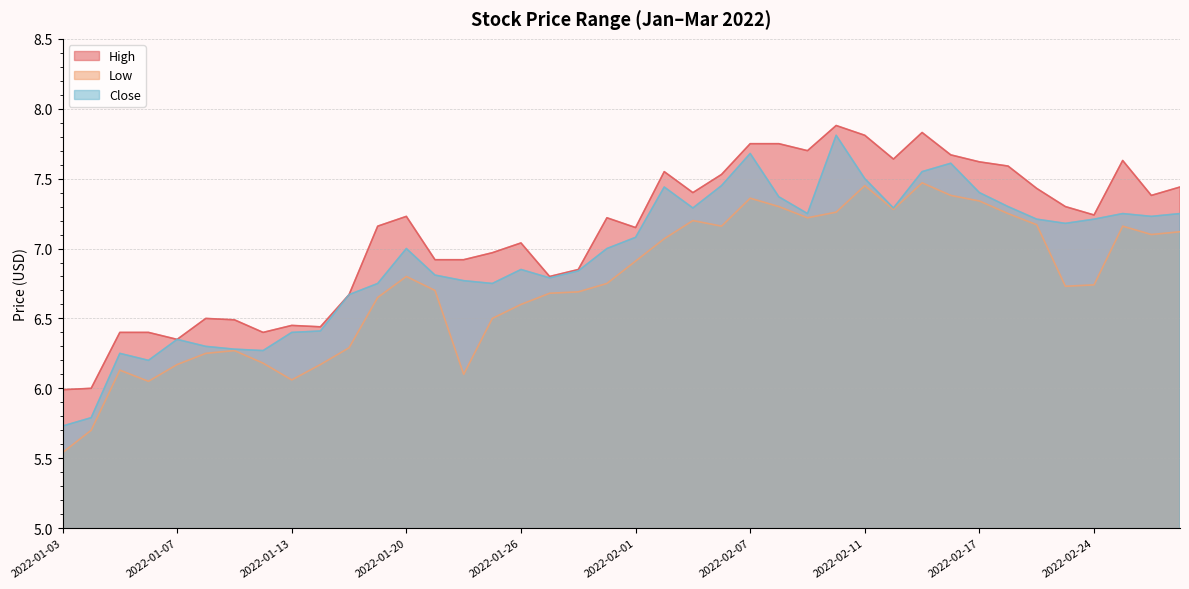

Between 2022-02-15 and 2022-02-23, which is larger?

2022-02-15